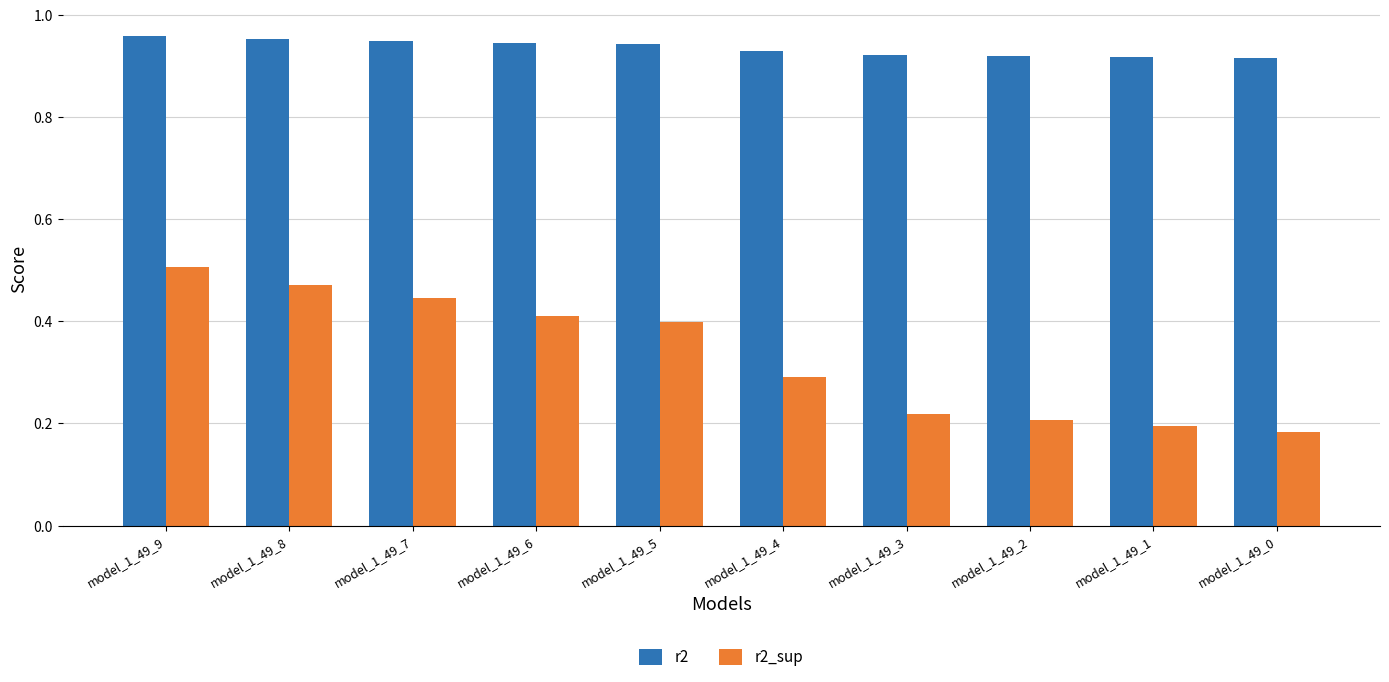

Which series has the widest spread of values?

r2_sup